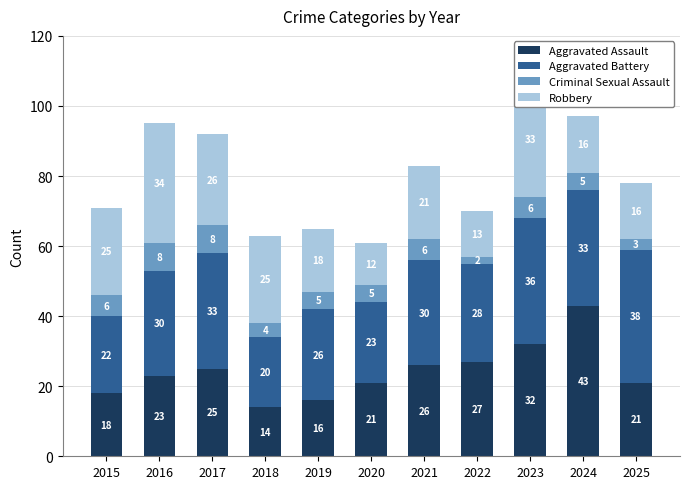

The Aggravated Assault series shows 23 at 2016. True or false?

True